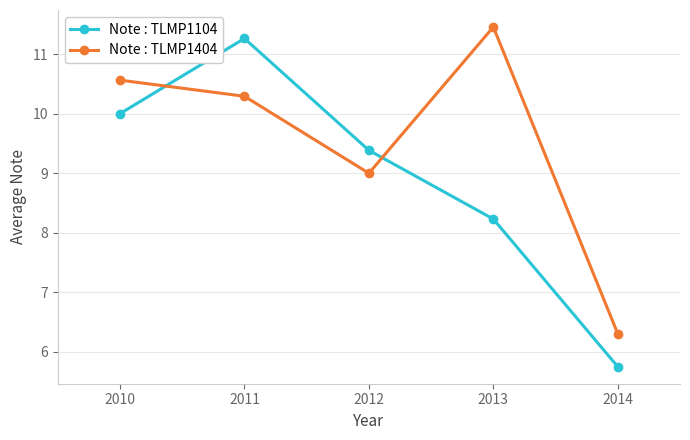

What is the difference between the highest and lowest values at 2010?

0.6